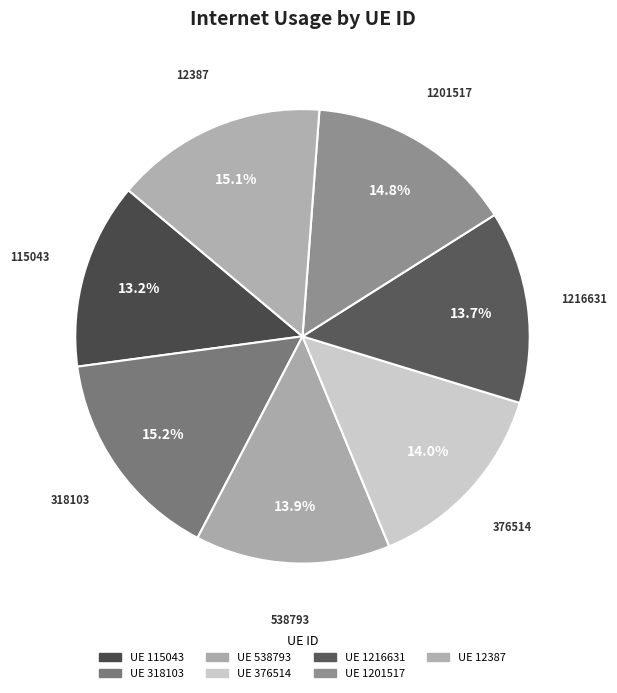

To the nearest percent, what is the average slice percentage?

14%